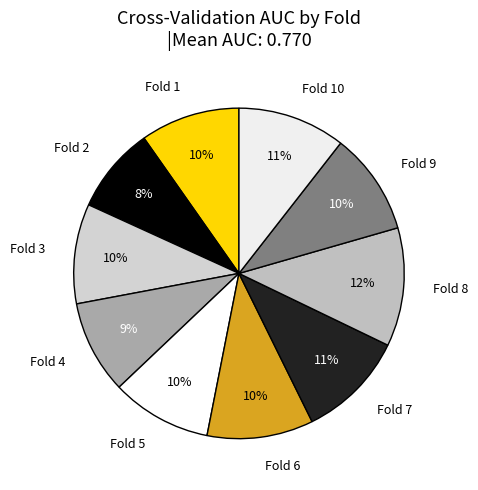

To the nearest percent, what is the average slice percentage?

10%